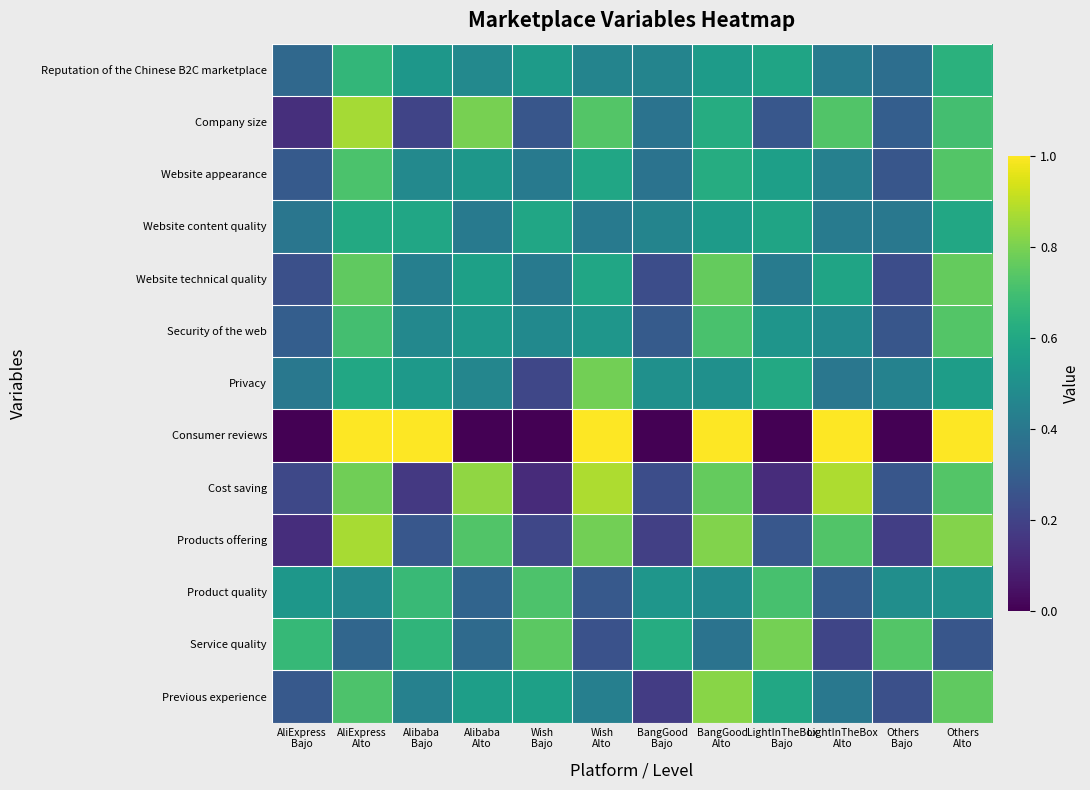

Rank the series at Others Bajo from lowest to highest value.

Consumer reviews, Products offering, Website technical quality, Previous experience, Website appearance, Security of the web, Cost saving, Company size, Reputation of the Chinese B2C marketplace, Website content quality, Privacy, Product quality, Service quality